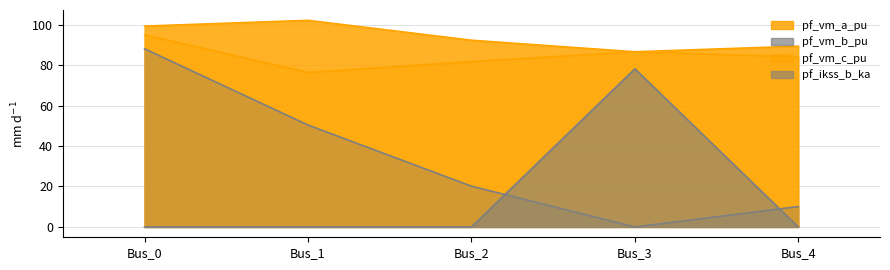

At which category is the sum across all series the highest?

Bus_0